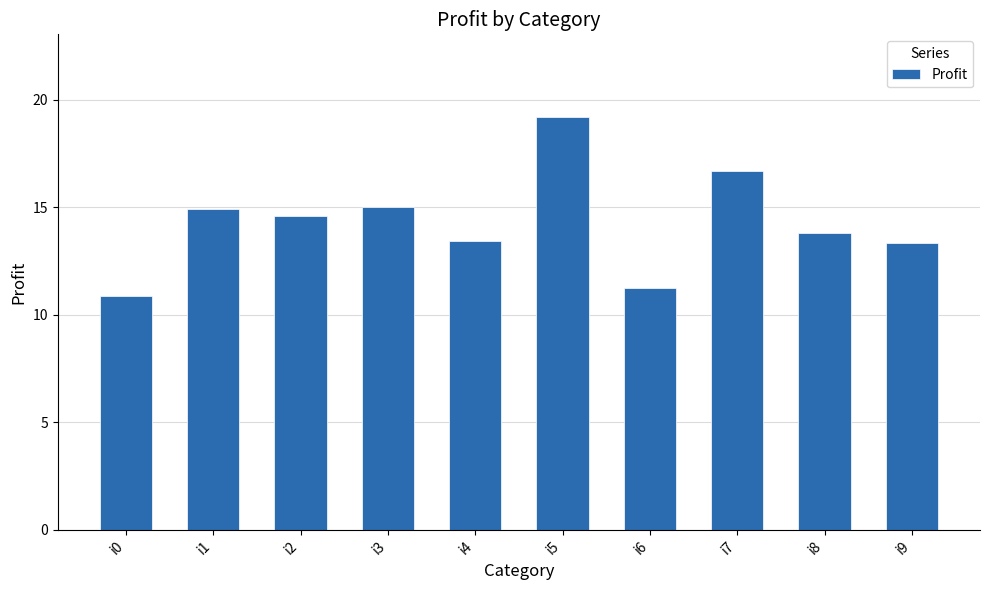

What value does the data have at i4?

13.4